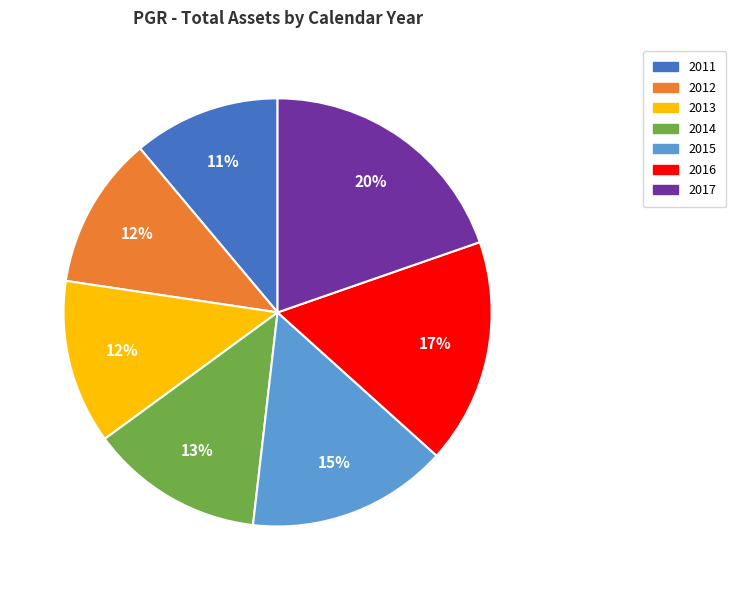

Is it true that 2011 is 11% of the pie?

True